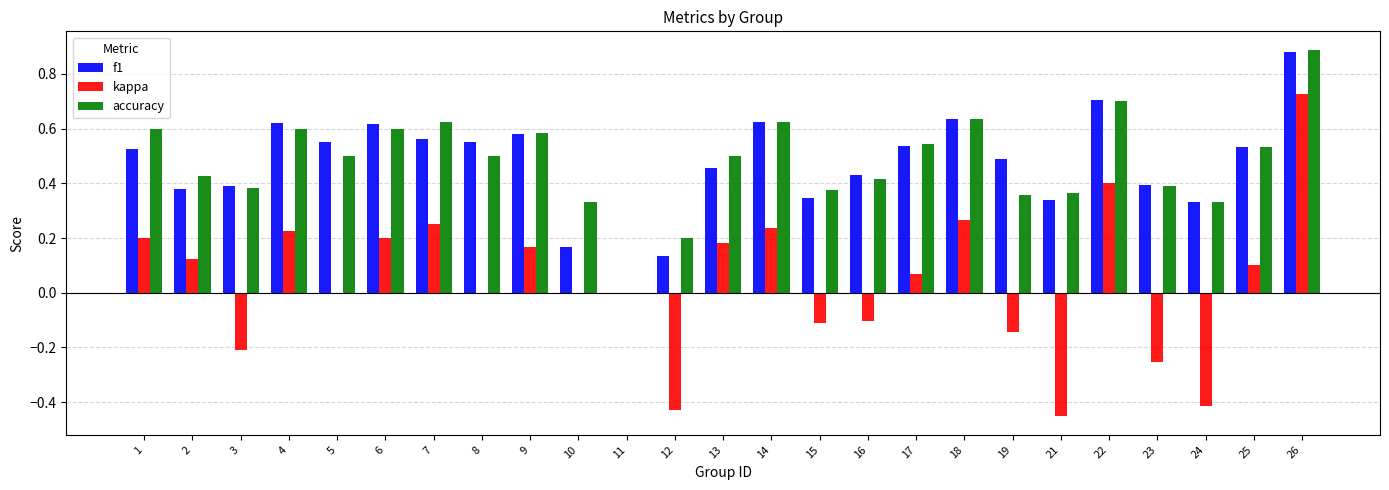

Does the chart contain stacked bars?

No